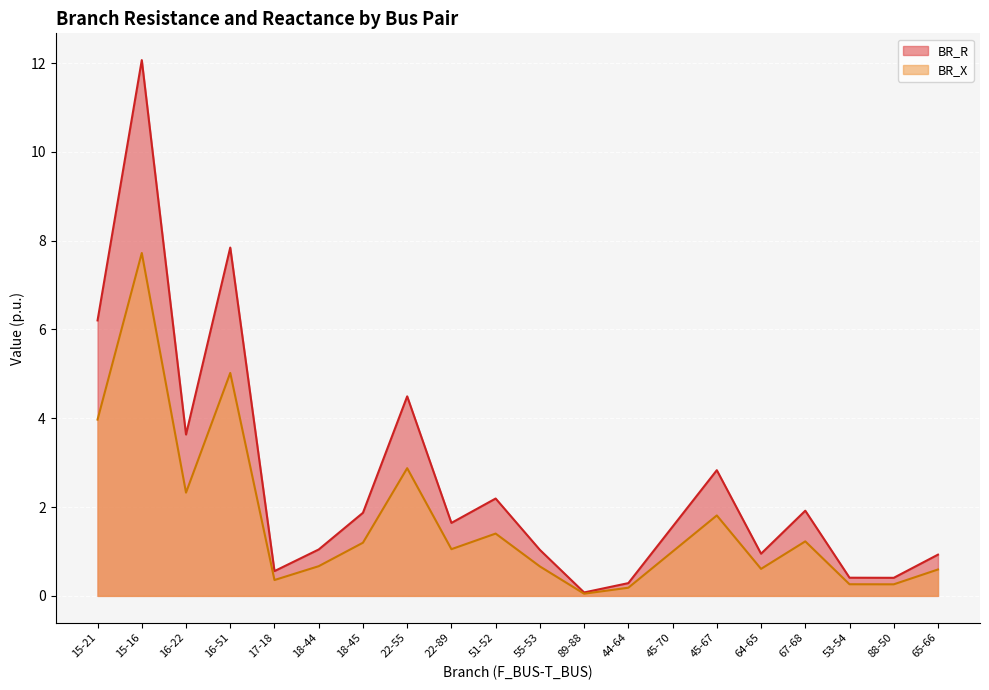

How many lines are shown in the chart?

2